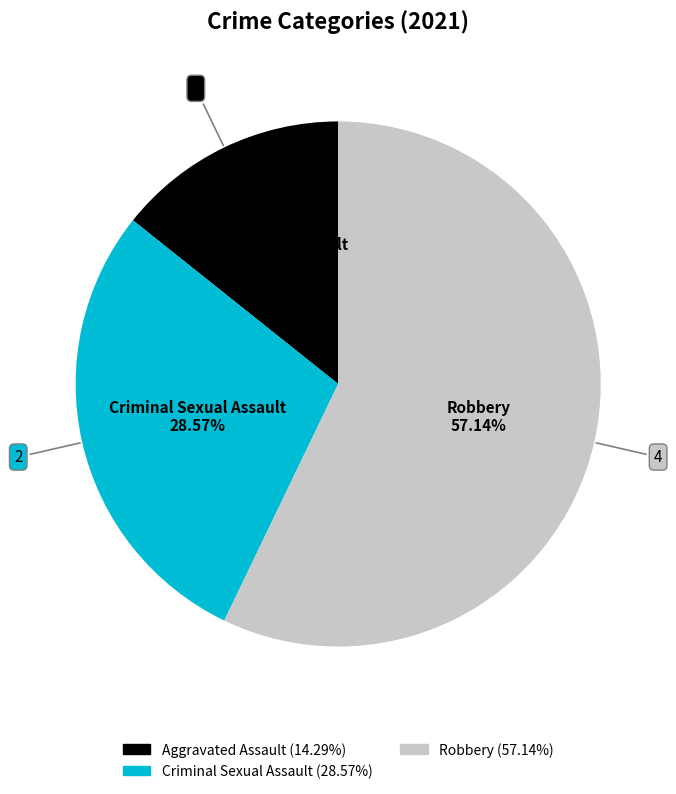

How many slices are in this pie chart?

3